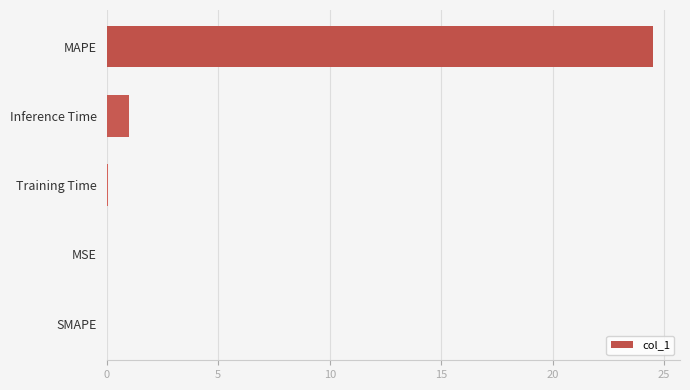

Which has a higher value, Inference Time or SMAPE?

Inference Time